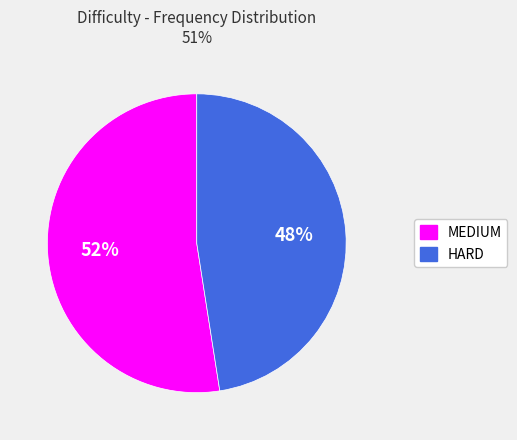

Count the number of slices in the pie.

2